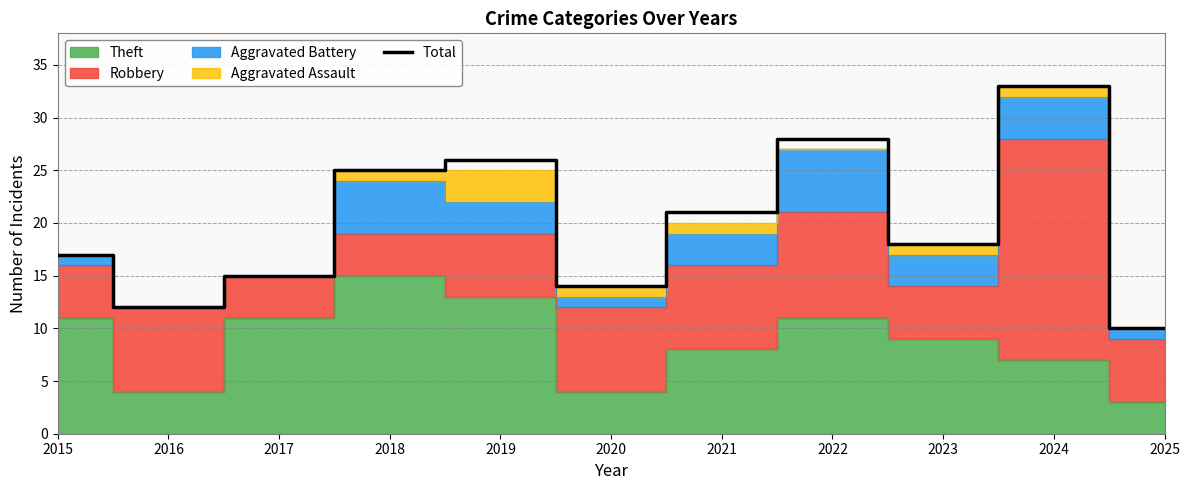

Reading left to right, what are all the values shown in this chart?

2015=17	2016=12	2017=15	2018=25	2019=26	2020=14	2021=21	2022=28	2023=18	2024=33	2025=10